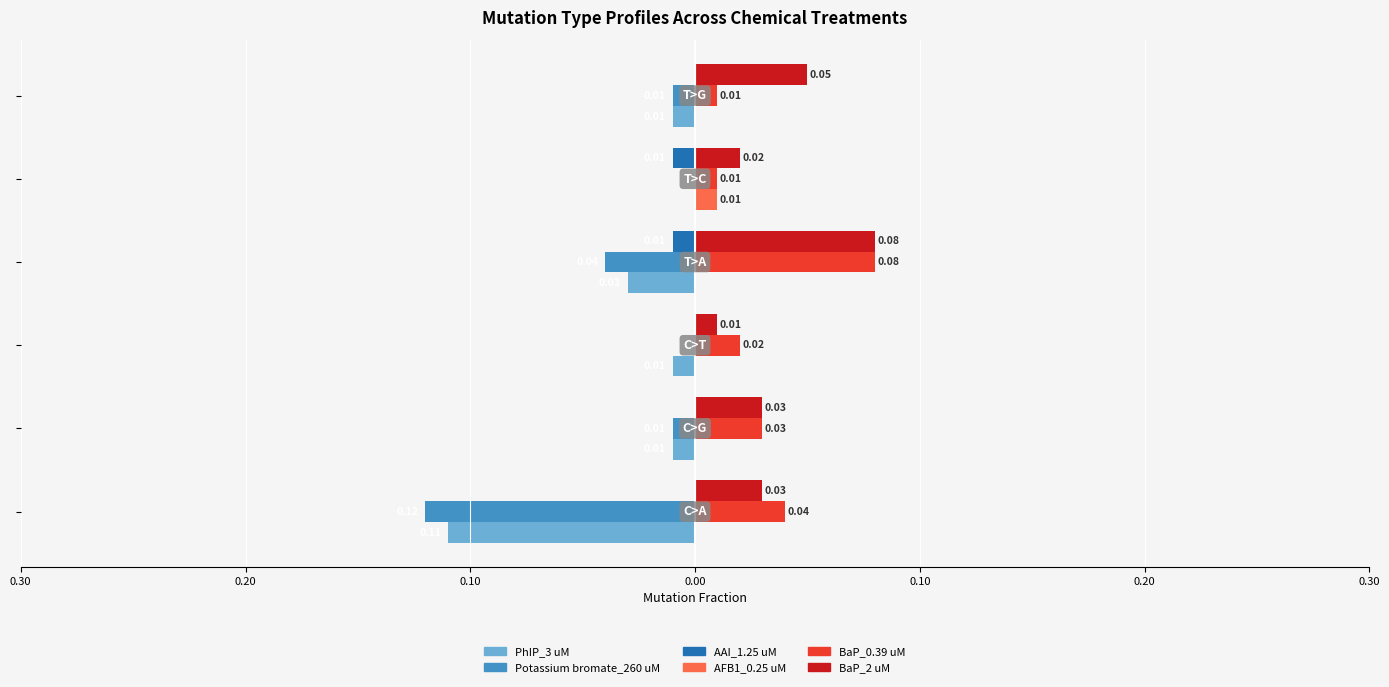

What are all the series names shown in the legend?

PhIP_3 uM, Potassium bromate_260 uM, AAI_1.25 uM, AFB1_0.25 uM, BaP_0.39 uM, BaP_2 uM